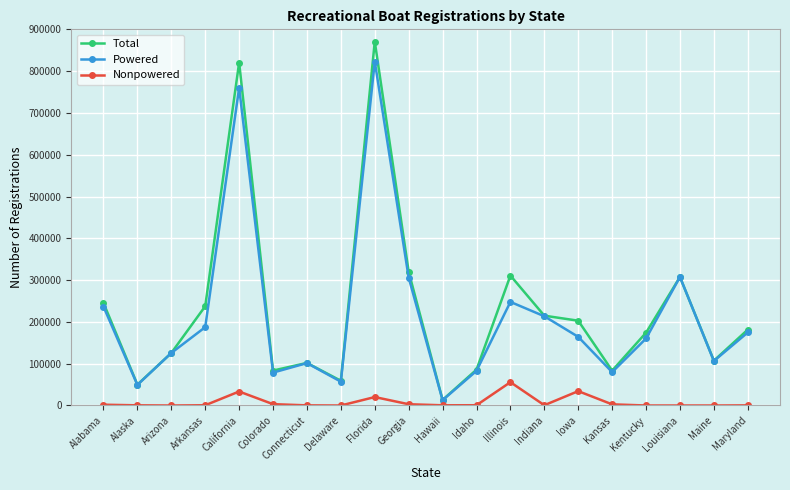

Does the chart have visible grid lines?

Yes